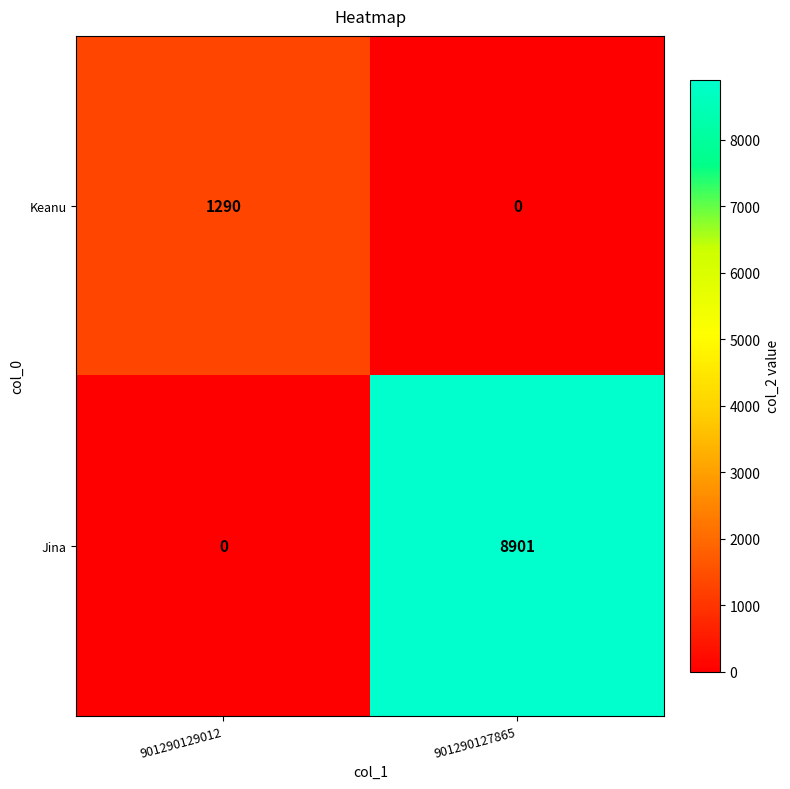

How many values in Keanu are above zero?

1